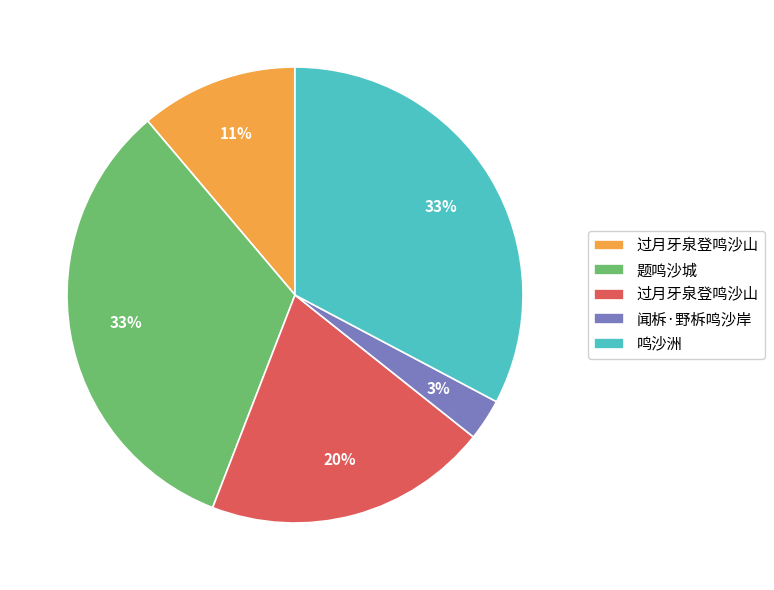

Count the number of slices in the pie.

5